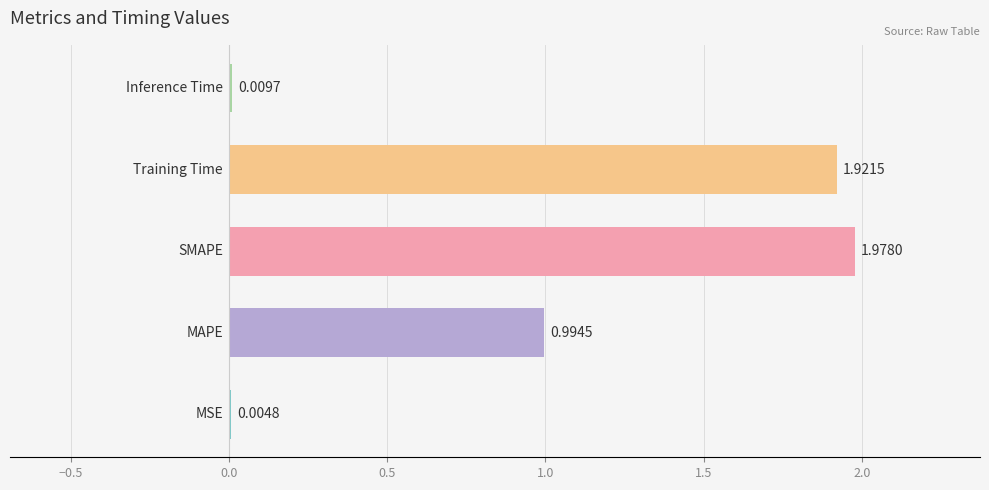

What is the sum of all values?

4.9